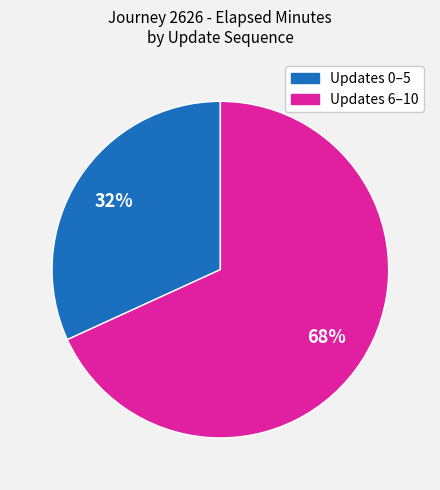

Is there any slice that represents more than half of the pie?

Yes